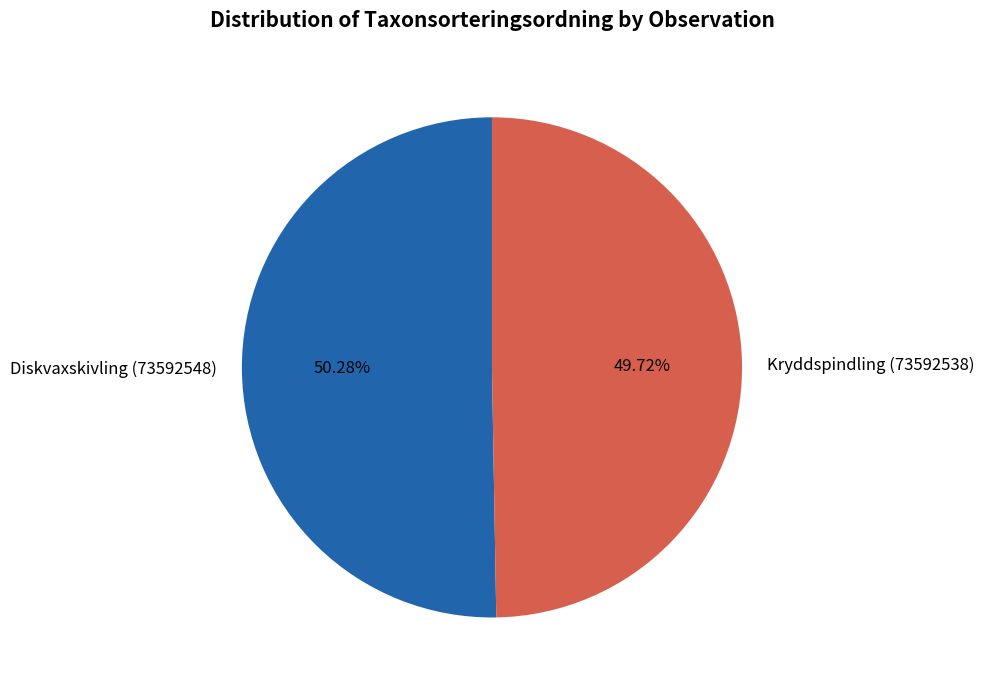

Which slice represents more than half of the pie?

Diskvaxskivling (73592548)